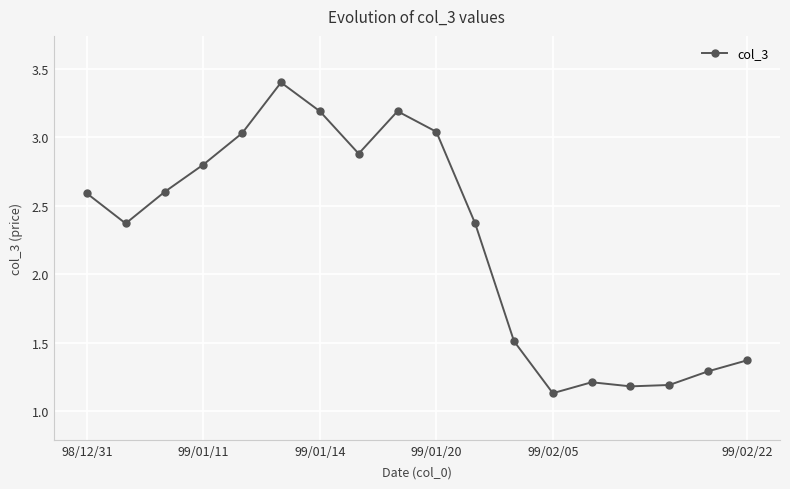

What is the greatest value displayed?

3.4